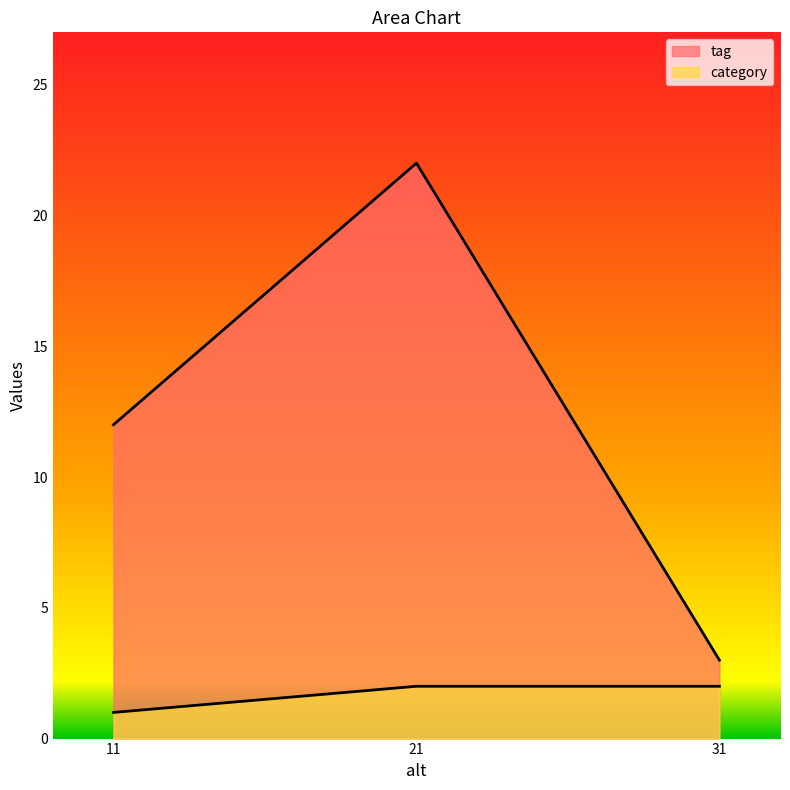

What are all the series names shown in the legend?

tag, category